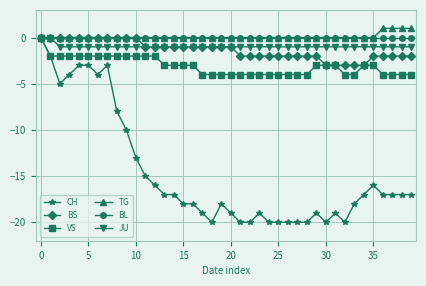

What is the value of the CH point at the 18th from the left?

-19